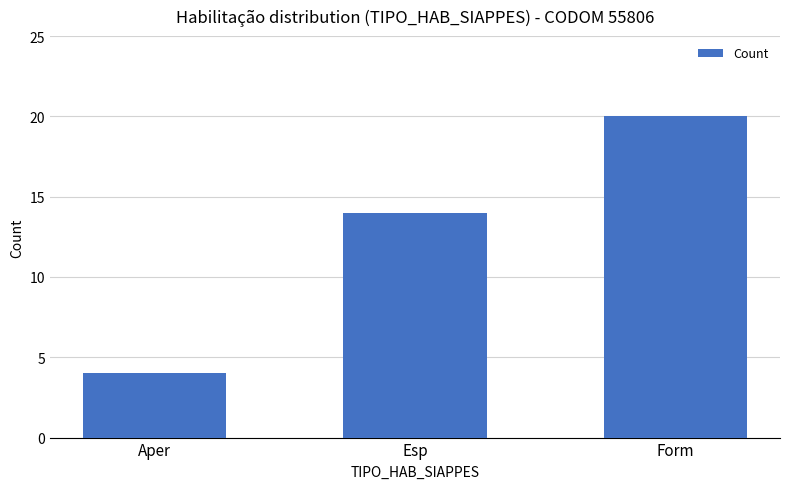

Reading left to right, list all the values displayed in this chart.

Aper=4	Esp=14	Form=20